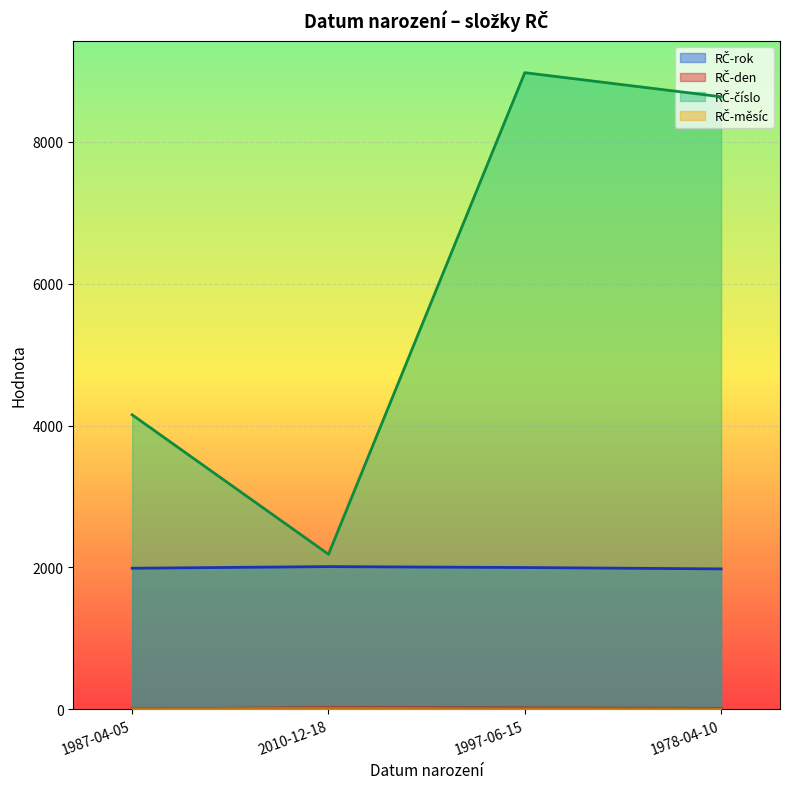

Rank the categories by RČ-měsíc value from lowest to highest.

1987-04-05, 1978-04-10, 1997-06-15, 2010-12-18